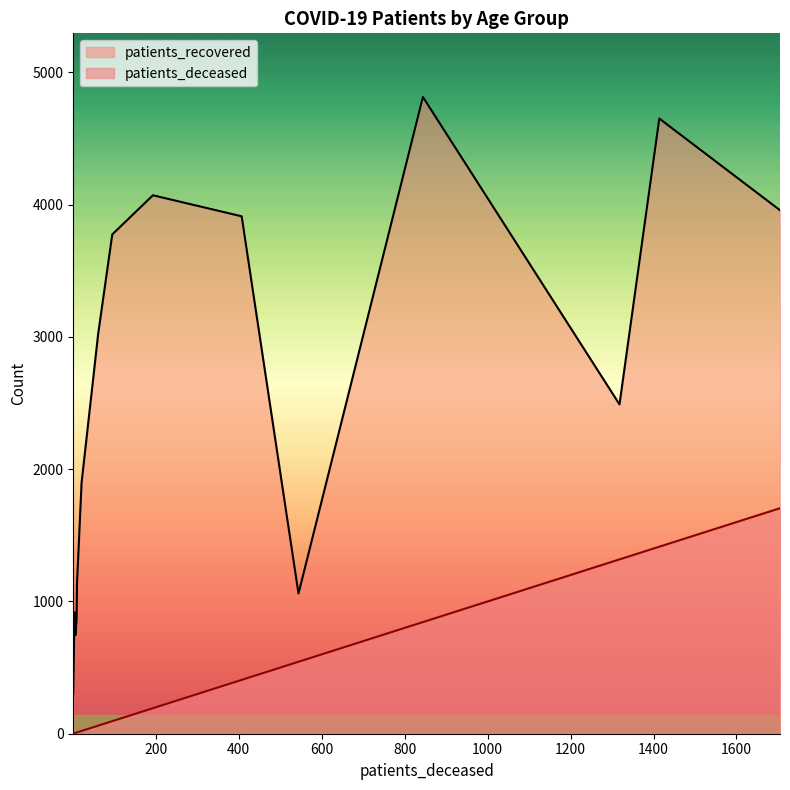

What is the highest value of the patients_recovered series?

4814